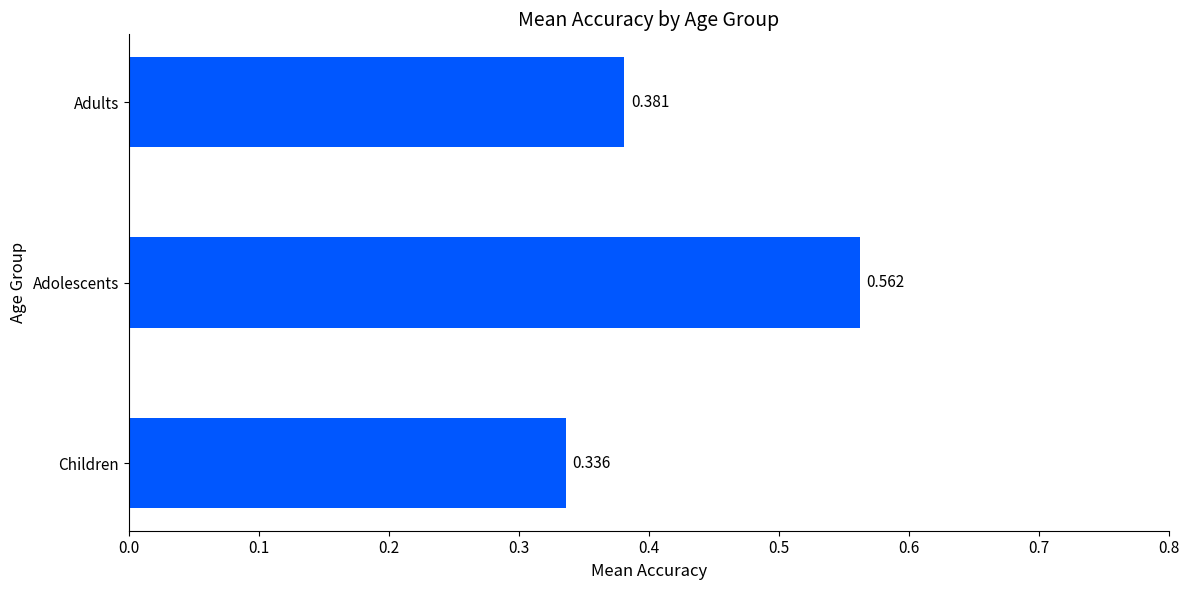

What is the sum of all values?

1.3